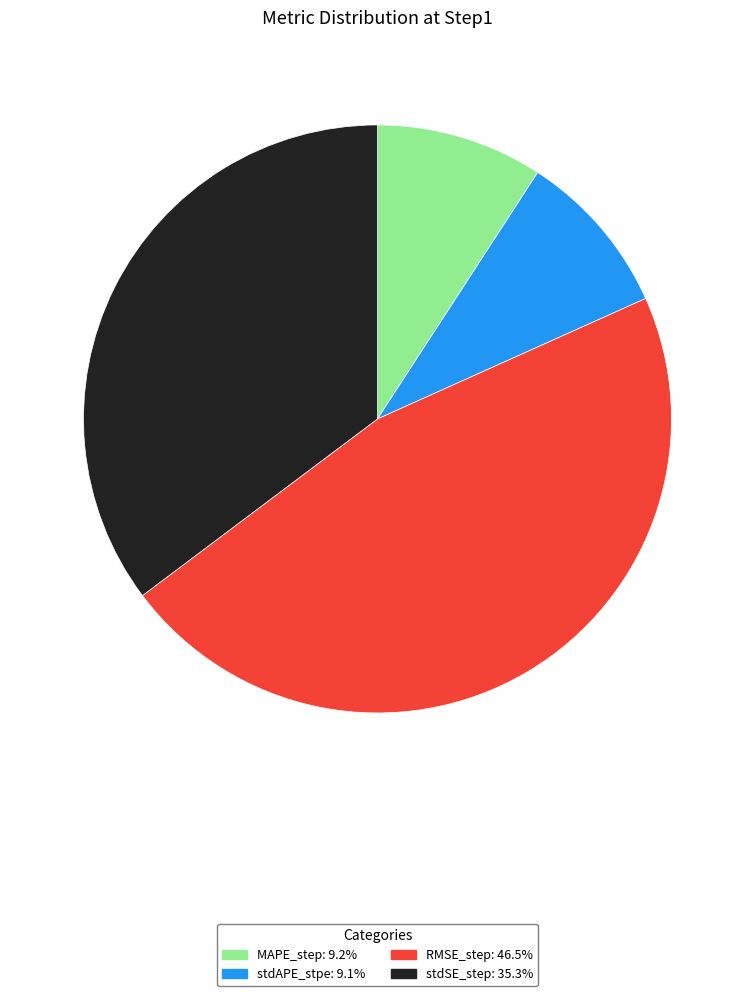

Count the number of slices in the pie.

4